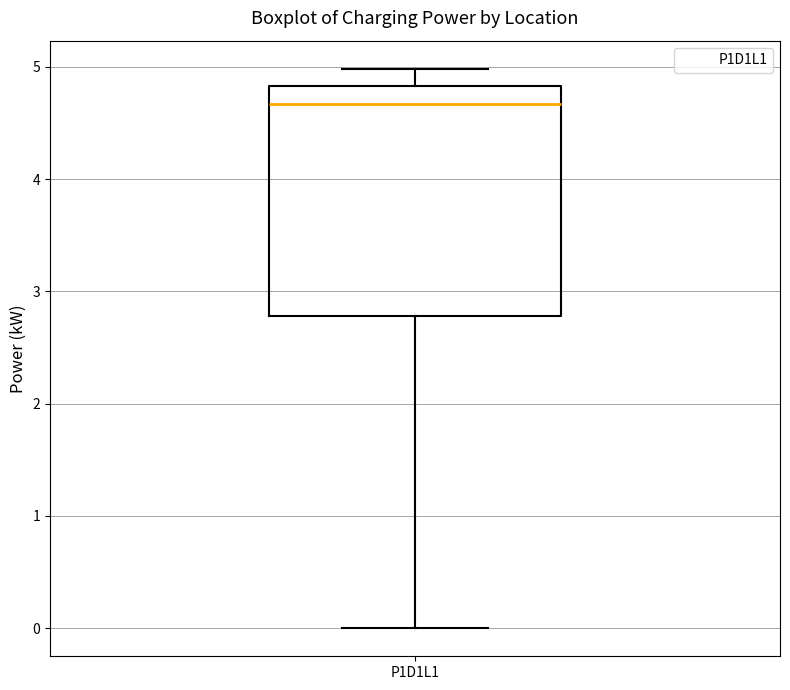

Read this box plot against the y-axis: the position of the median line, the range covered by the box, and the ends of both whiskers. The values are not printed on the chart, so give them approximately, as read against the axis.

median 4.7, box 2.8 to 4.8, whiskers 0.0 to 5.0